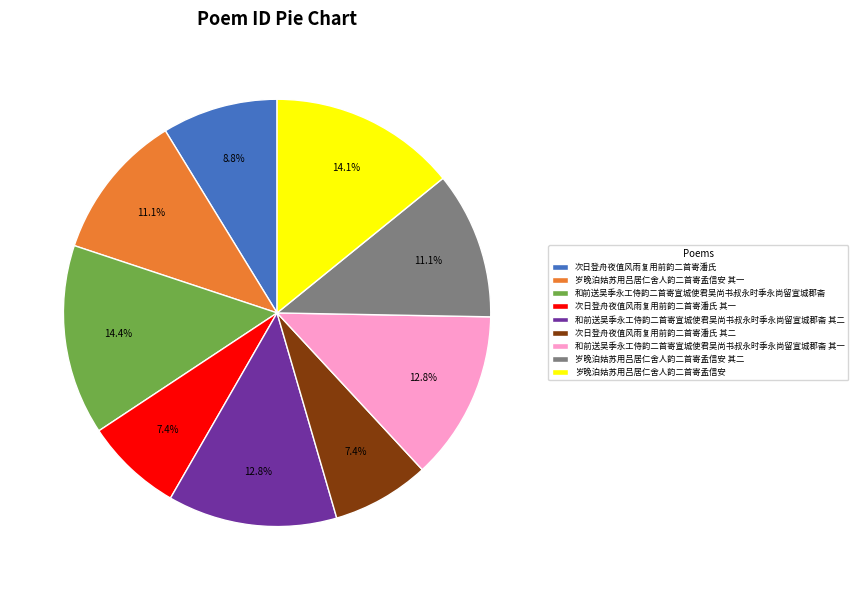

To the nearest percent, what percentage of the pie is 次日登舟夜值风雨复用前韵二首寄潘氏 其二?

7%